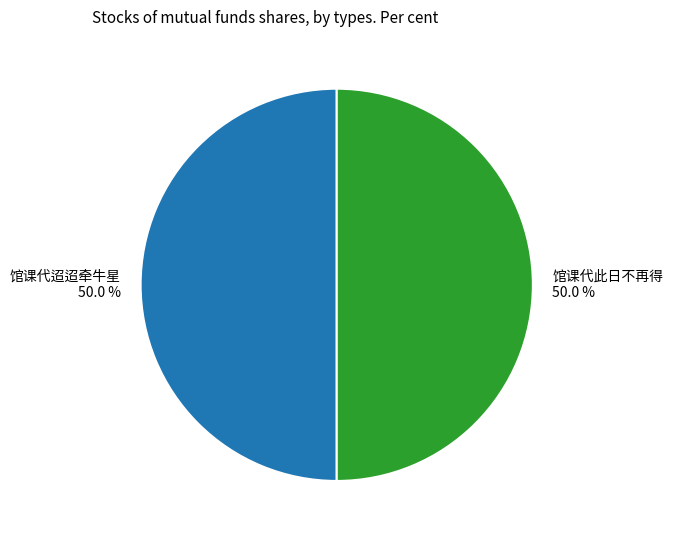

The 馆课代此日不再得 slice represents 50% of the pie. True or false?

True